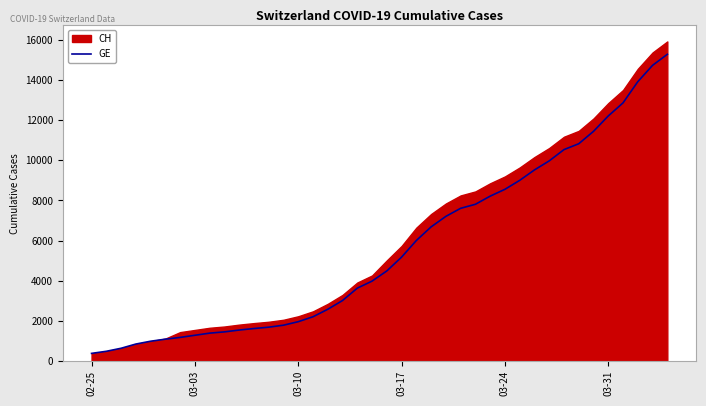

What is the lowest value of the GE series?

375